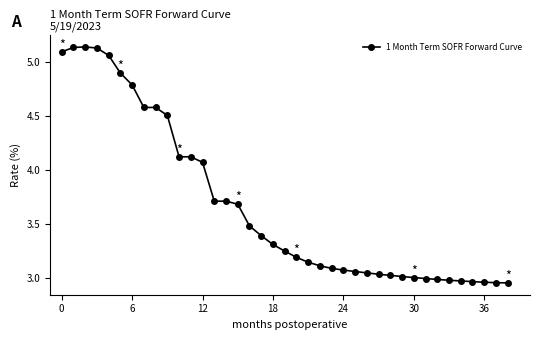

True or false: the data has more than 0 interior local peaks.

True